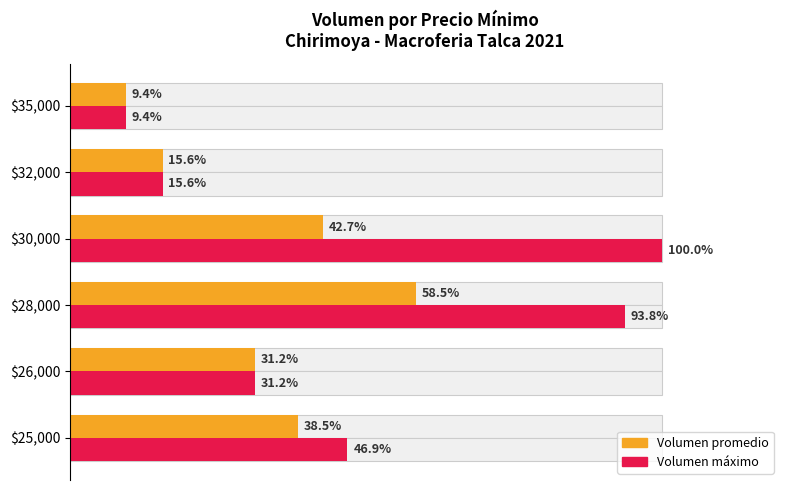

At how many categories does at least one series exceed 24?

4